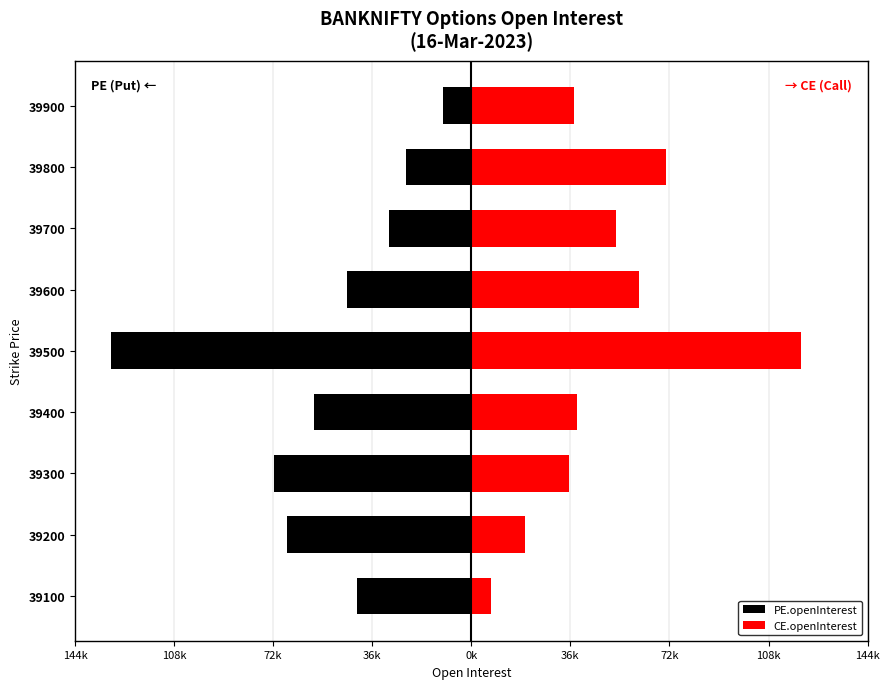

Between 39400 and 39800, which is larger?

39800